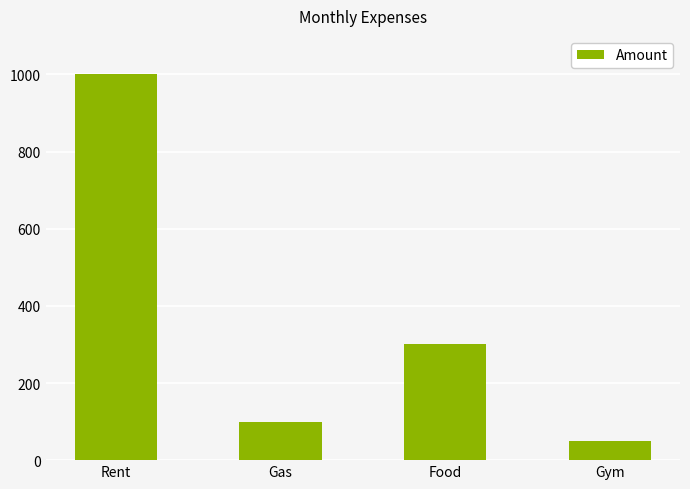

How many data points are less than 300?

2